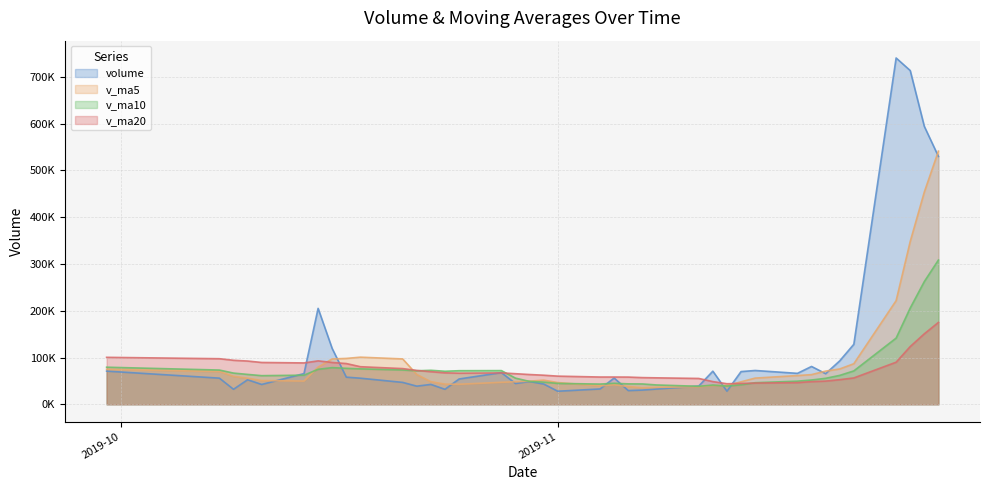

True or false: v_ma20 and volume intersect in this chart.

True